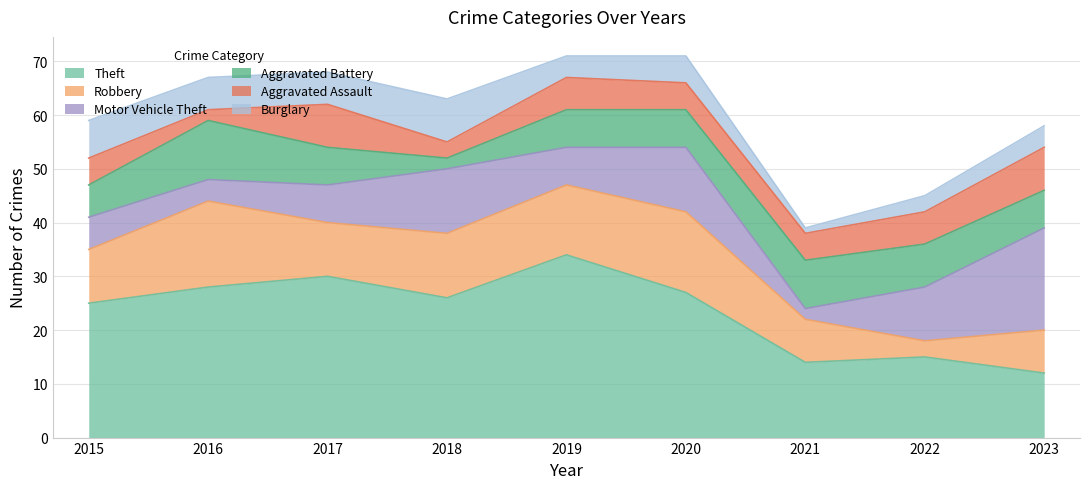

Reading left to right, extract all data points from this chart.

Theft: 25	28	30	26	34	27	14	15	12
Robbery: 10	16	10	12	13	15	8	3	8
Motor Vehicle Theft: 6	4	7	12	7	12	2	10	19
Aggravated Battery: 6	11	7	2	7	7	9	8	7
Aggravated Assault: 5	2	8	3	6	5	5	6	8
Burglary: 7	6	6	8	4	5	1	3	4